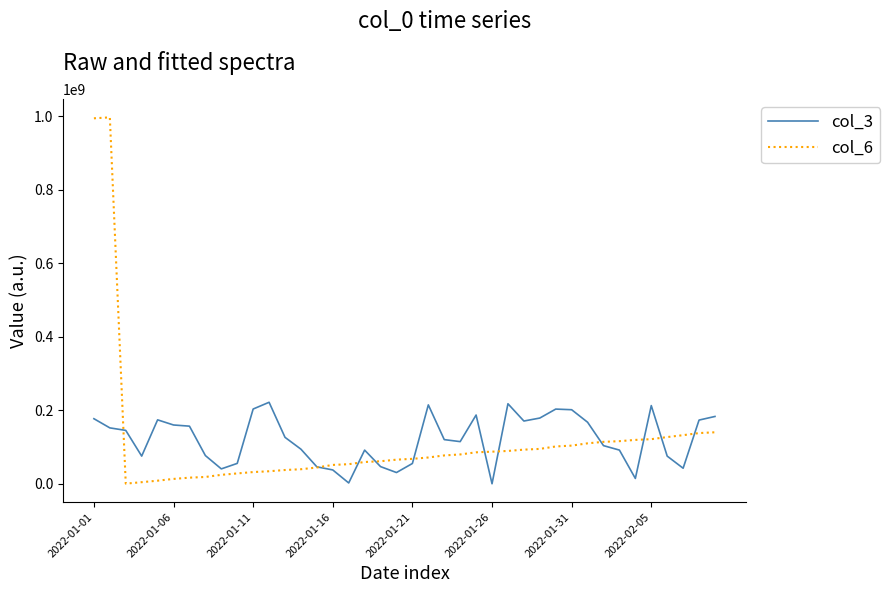

What is the lowest value of the col_6 series?

613661